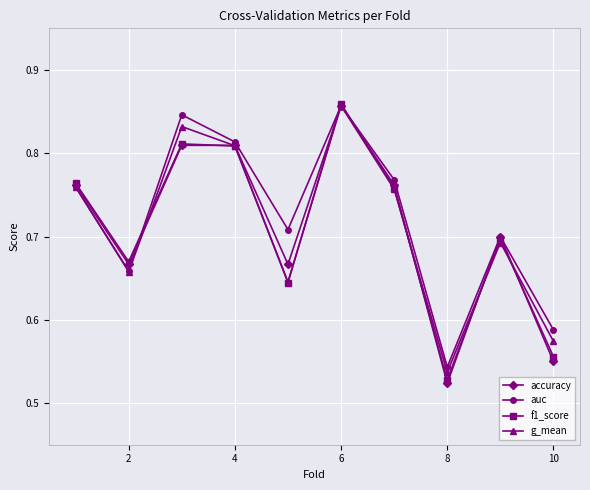

Count the auc values in the range 0 to 1.

10